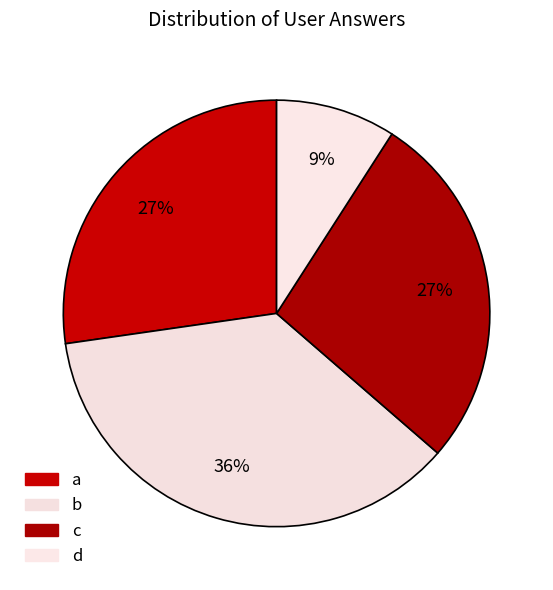

To the nearest percent, what percentage of the pie is d?

9%